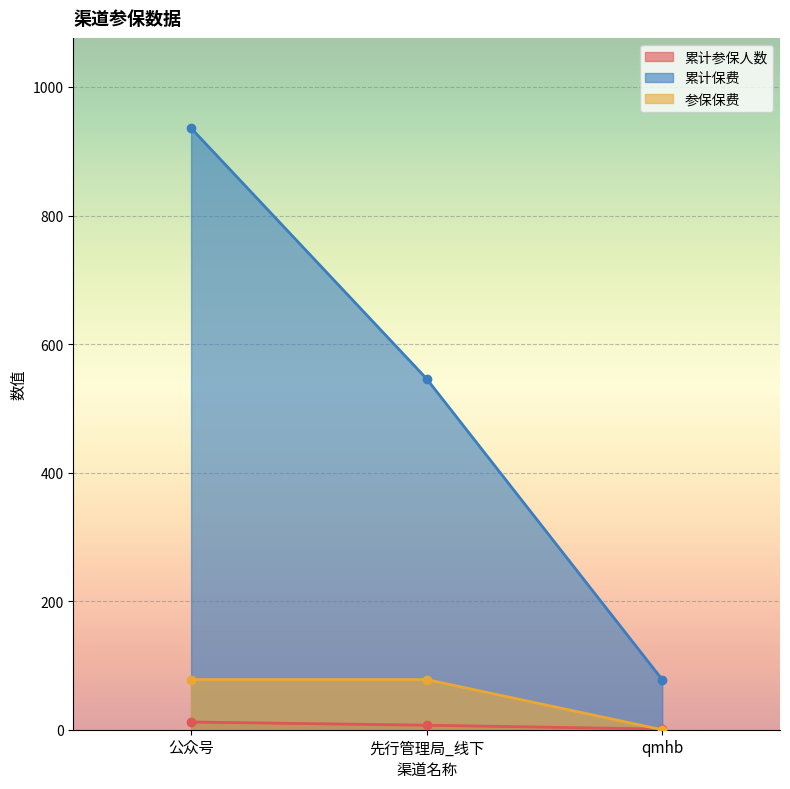

What is the sum of all 累计参保人数 values?

20